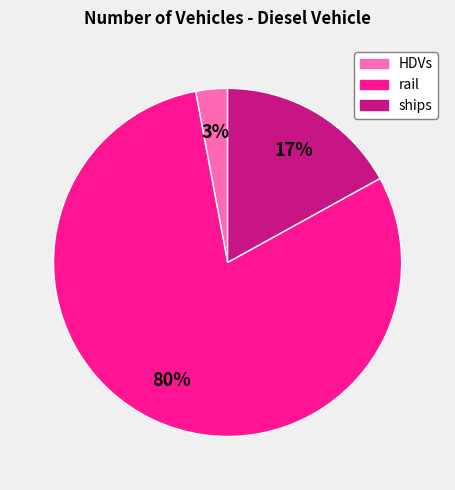

Do rail and ships together represent more than half of the pie?

Yes